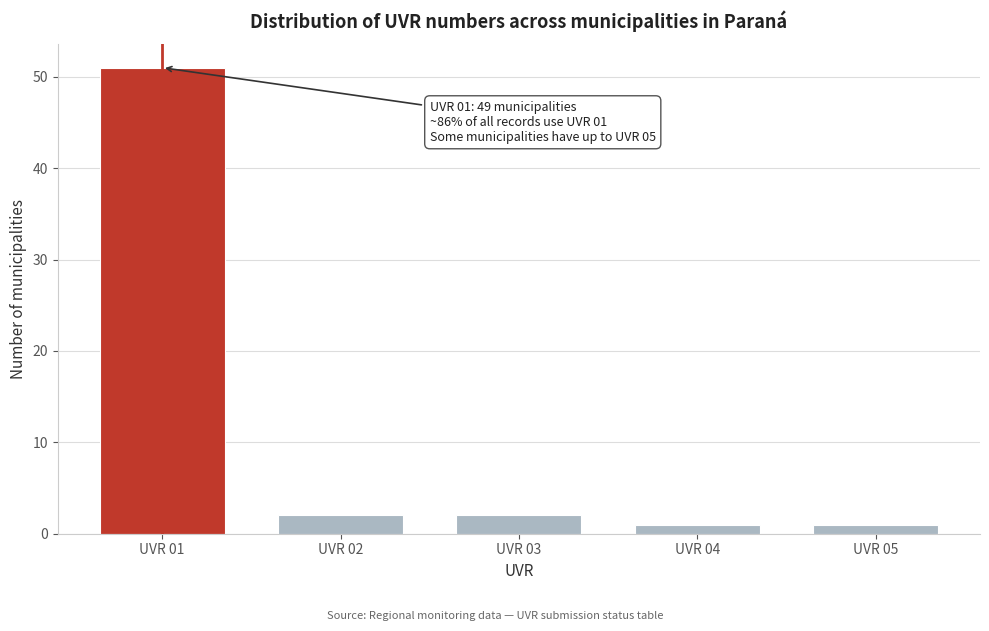

Reading right to left, extract all data points from this chart.

UVR 05=1	UVR 04=1	UVR 03=2	UVR 02=2	UVR 01=51